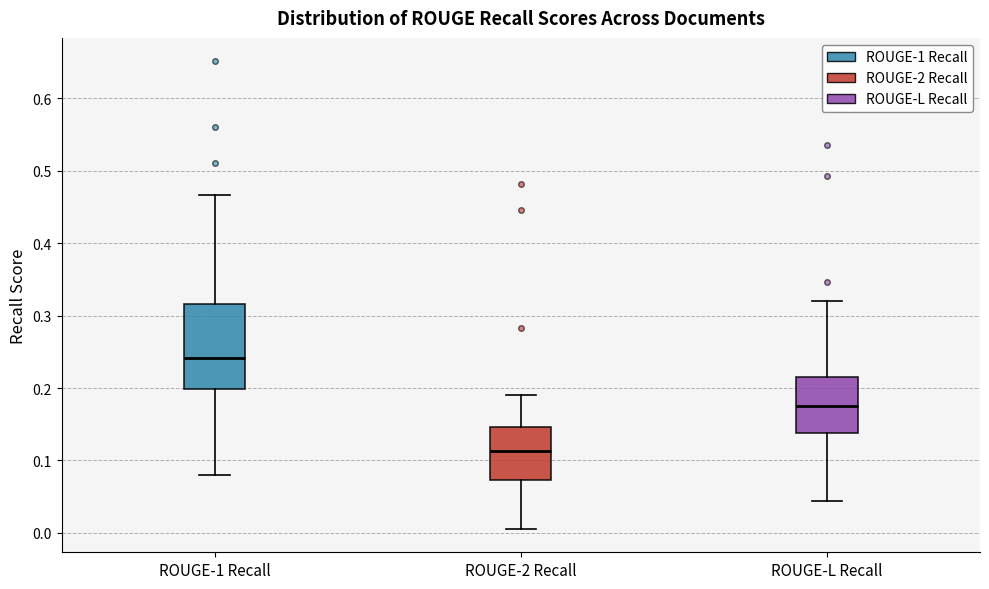

Reading left to right, read every box against the y-axis: the position of its median line, the range the box covers, and the ends of its whiskers. The values are not printed on the chart, so give them approximately, as read against the axis.

ROUGE-1 Recall: median 0.24, box 0.20 to 0.32, whiskers 0.08 to 0.47
ROUGE-2 Recall: median 0.11, box 0.07 to 0.15, whiskers 0.01 to 0.19
ROUGE-L Recall: median 0.18, box 0.14 to 0.22, whiskers 0.04 to 0.32